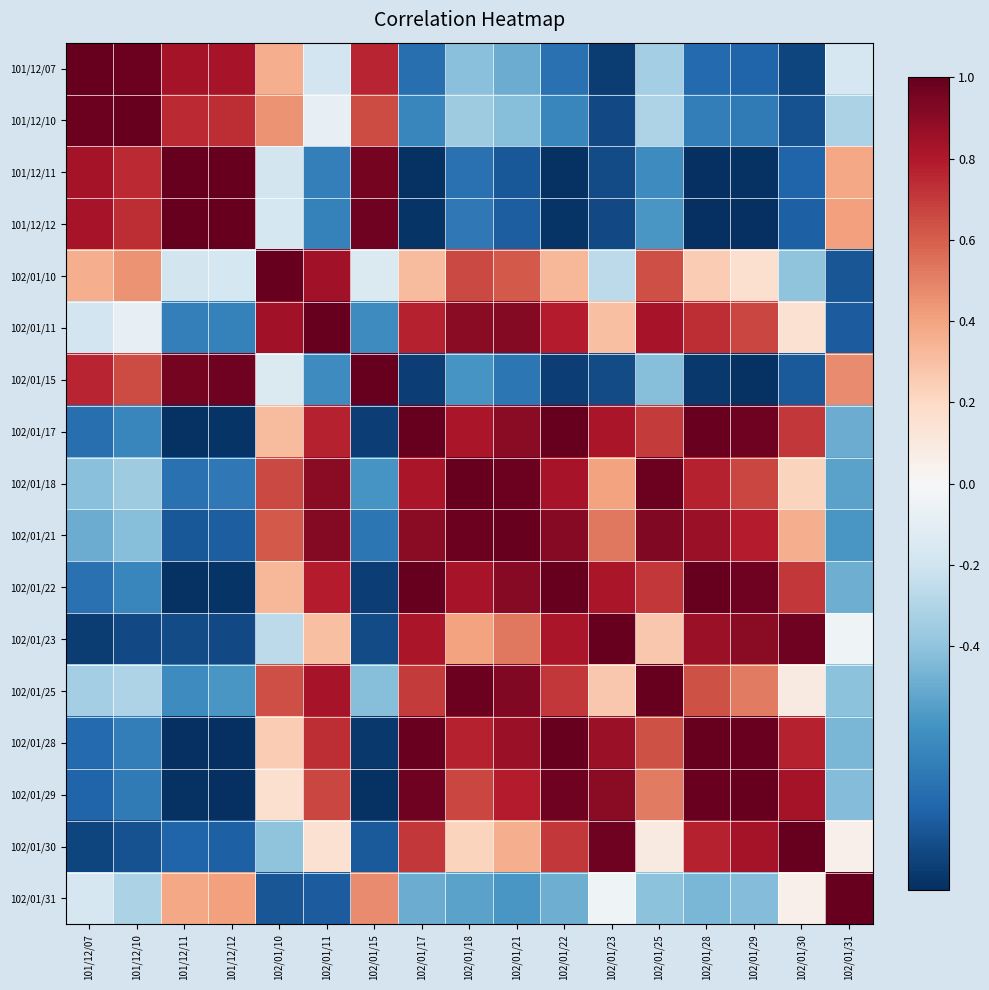

Which has a higher value, 101/12/12 or 102/01/23?

101/12/12